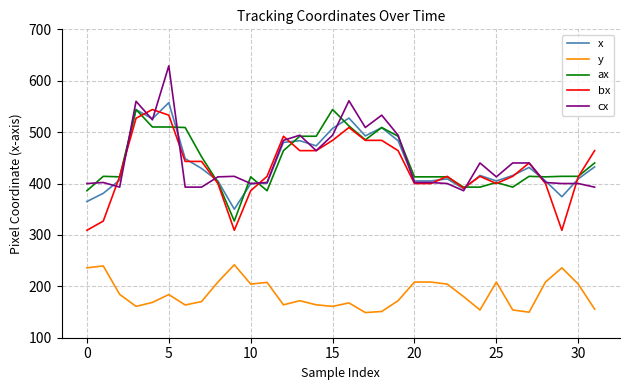

What are all the series names shown in the legend?

x, y, ax, bx, cx